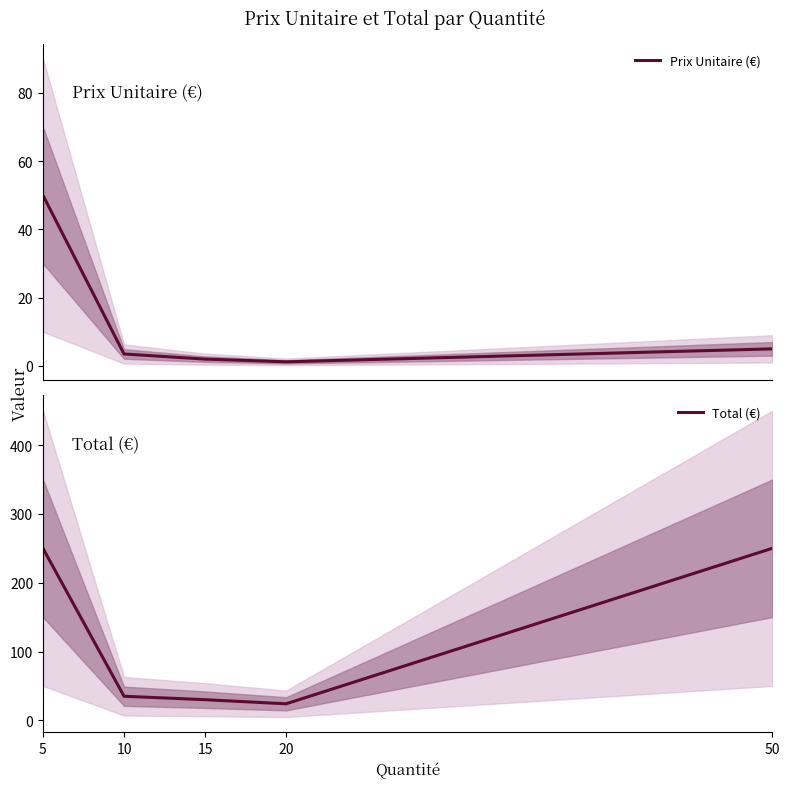

What are all the series names shown in the legend?

Prix Unitaire (€), Total (€)